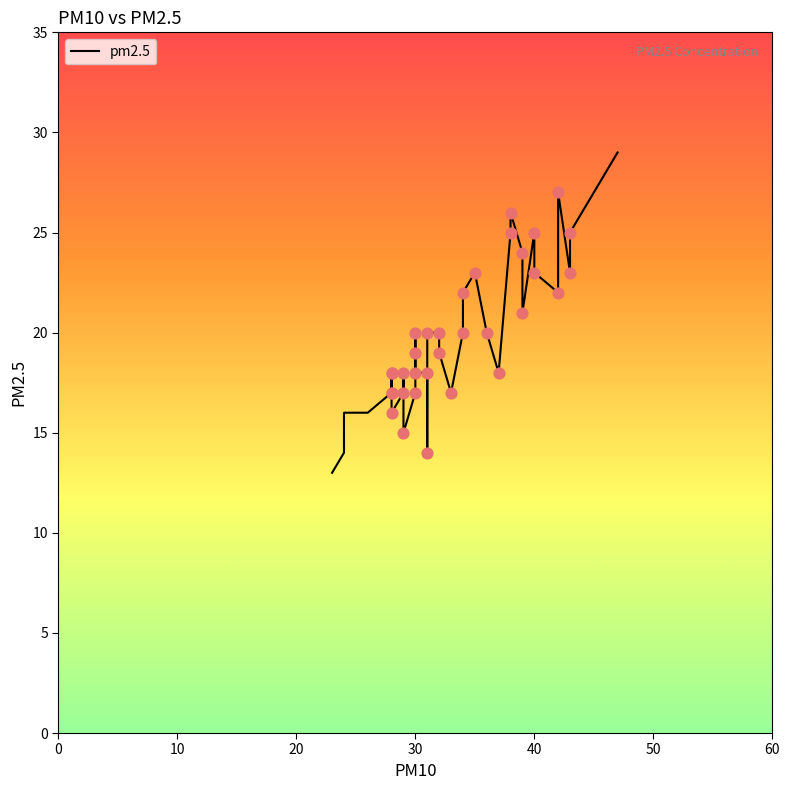

Which has a higher value, 26 or 40?

40